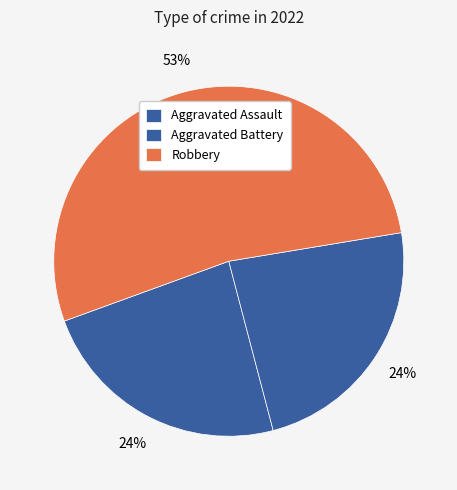

To the nearest percent, what percentage of the pie is Robbery?

53%